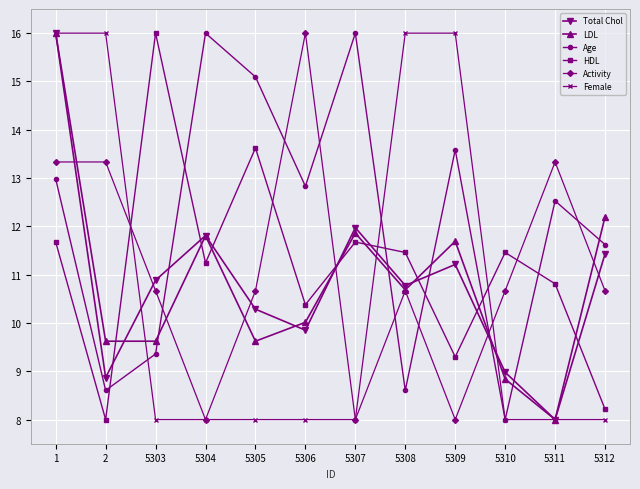

True or false: Activity and Age intersect in this chart.

True